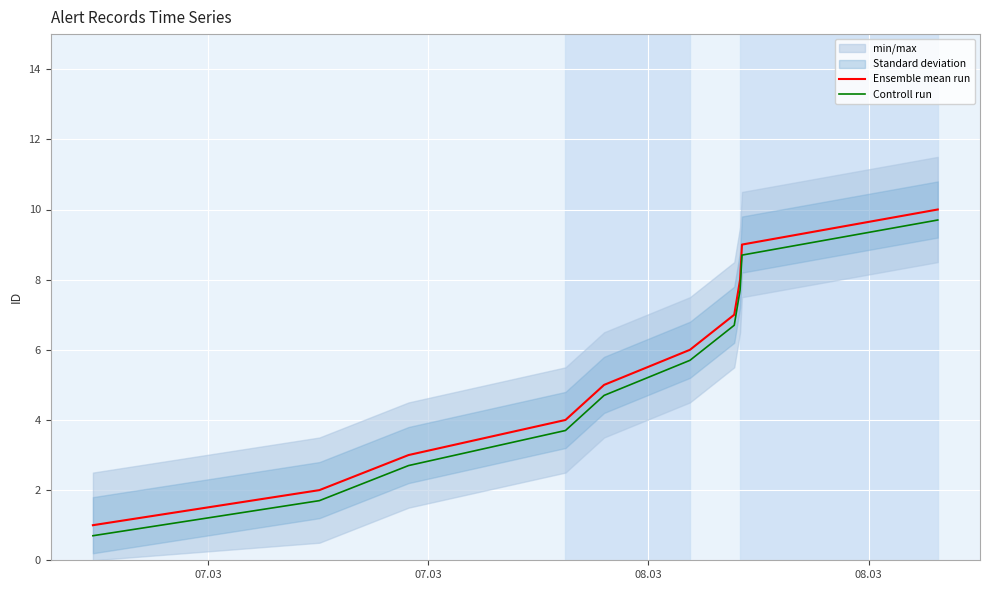

What is the minimum value shown in the chart?

0.7